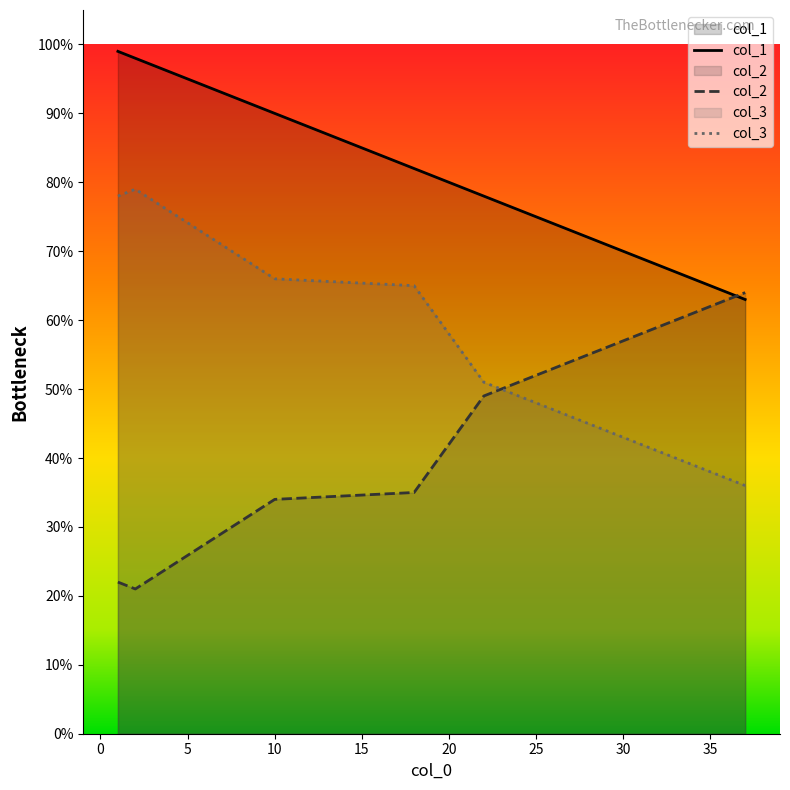

Between 18 and 37, which series saw the biggest shift?

col_2